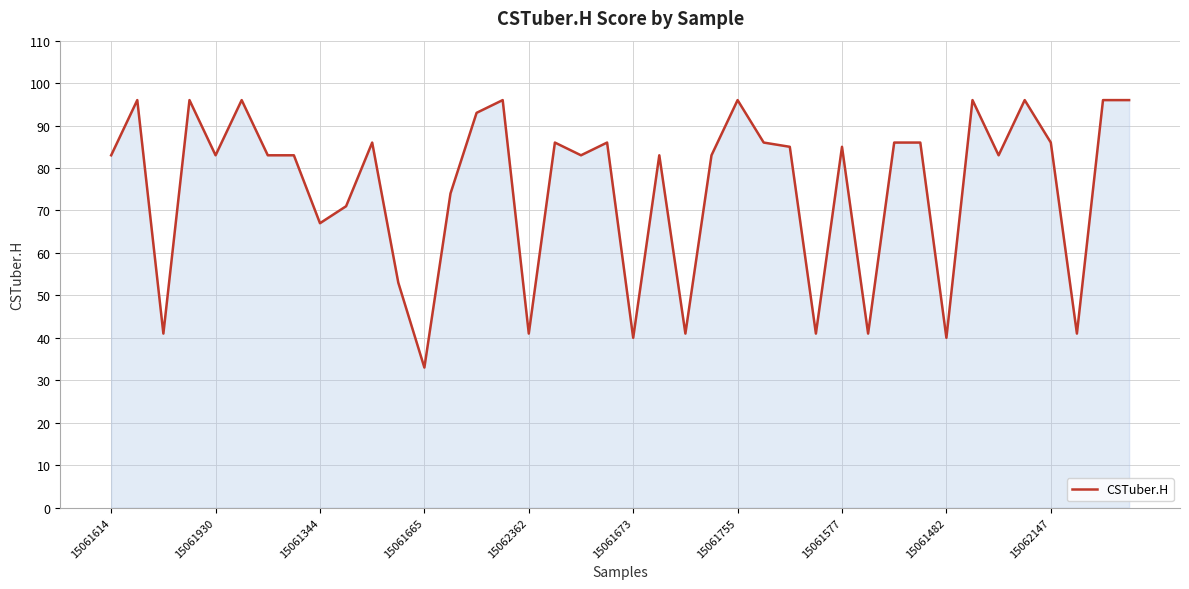

What is the maximum value shown in the chart?

96